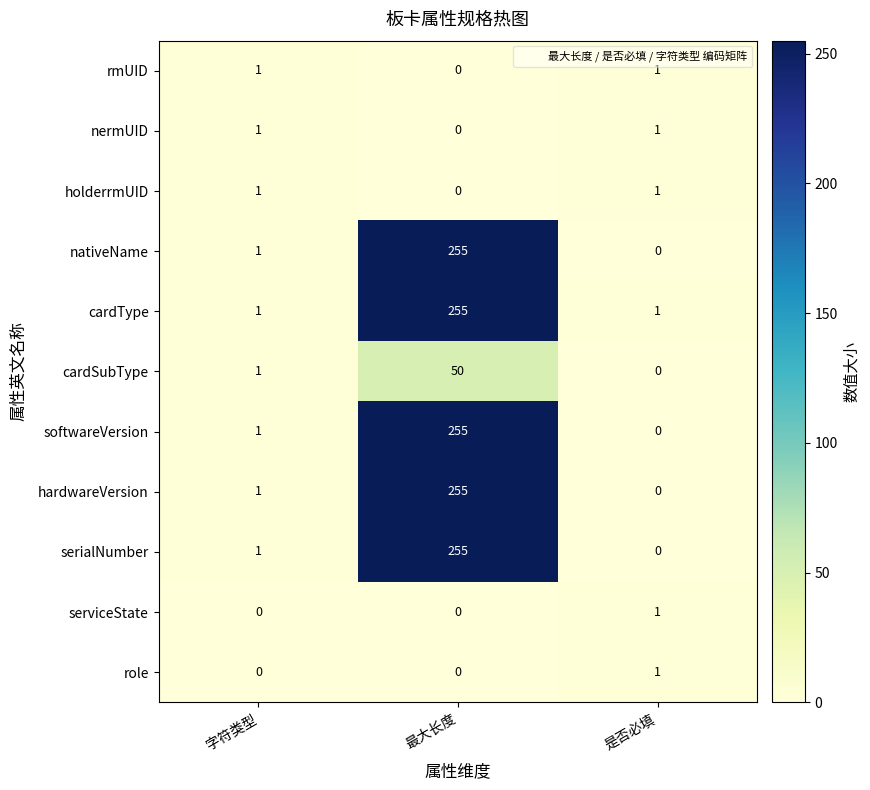

The value of serialNumber at 是否必填 is 0. True or false?

True